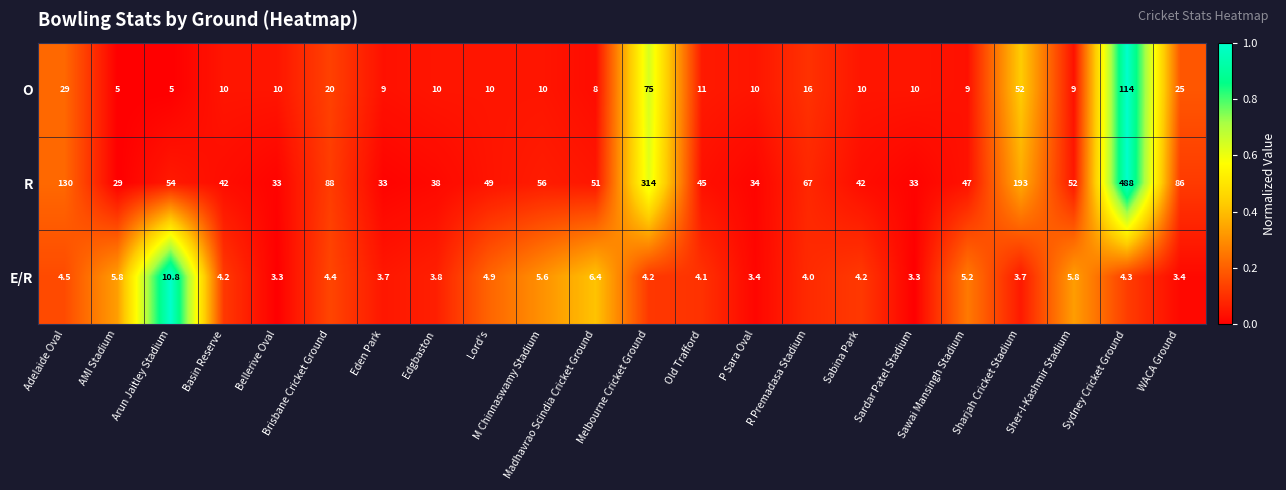

How many distinct data groups are displayed?

3